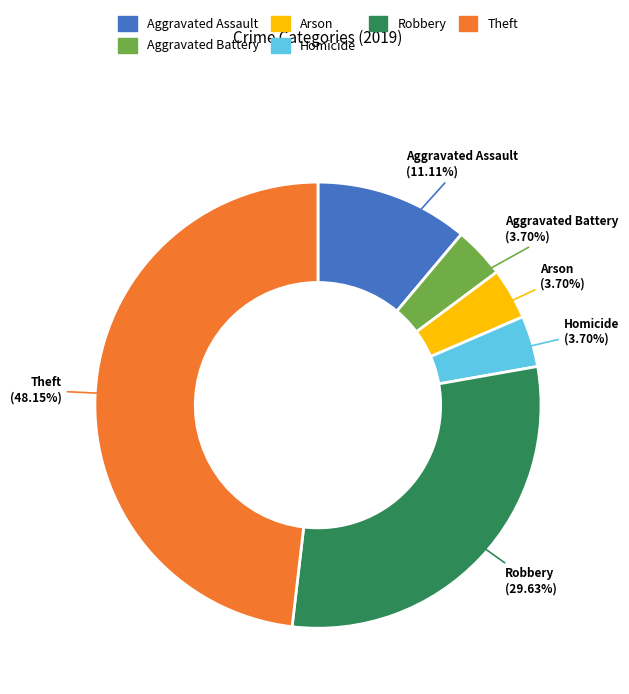

Which slice is the largest?

Theft